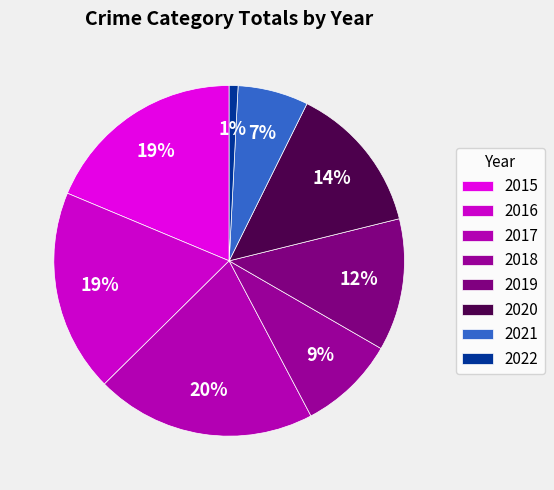

Which category has the biggest portion of the pie?

2017